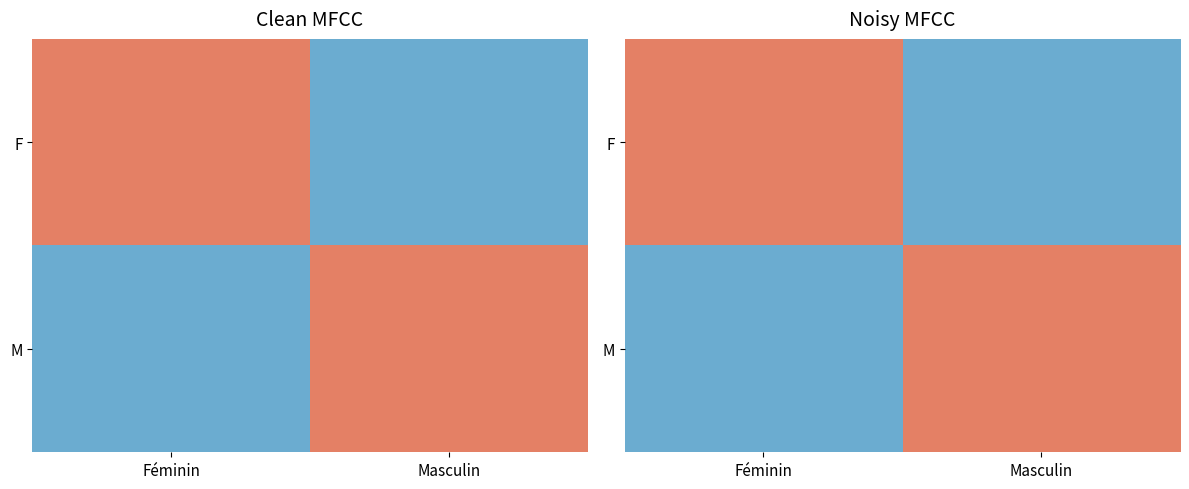

At which category does the chart reach its minimum across all series?

Masculin